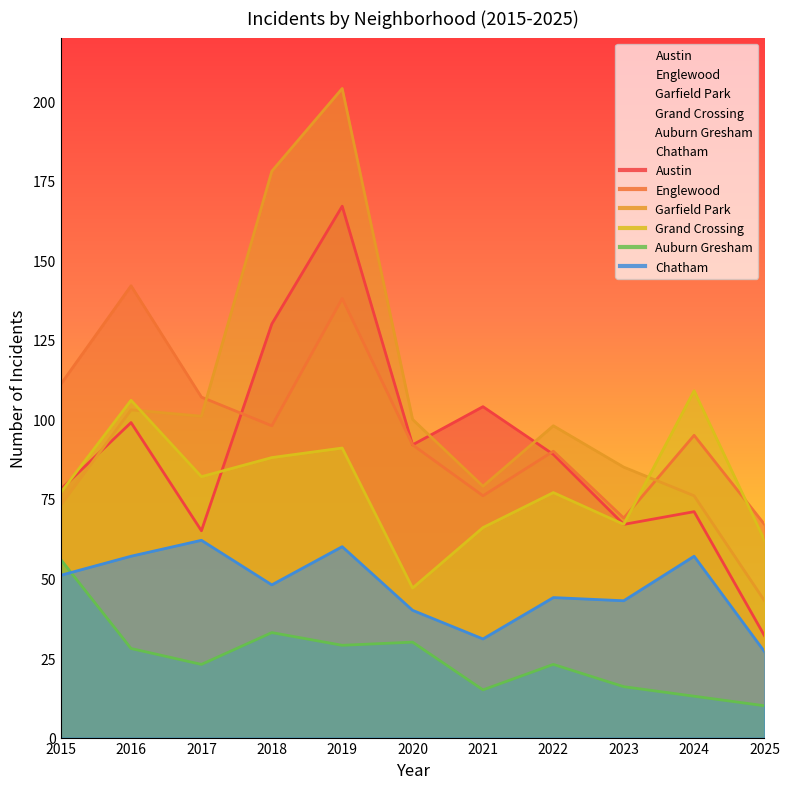

How many lines are shown in the chart?

6